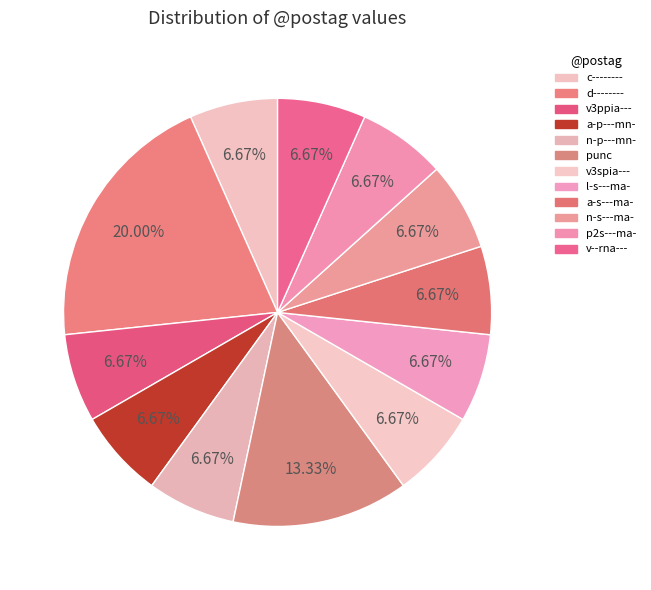

Approximately how many times larger is the value at v3ppia--- compared to a-s---ma-?

1.0